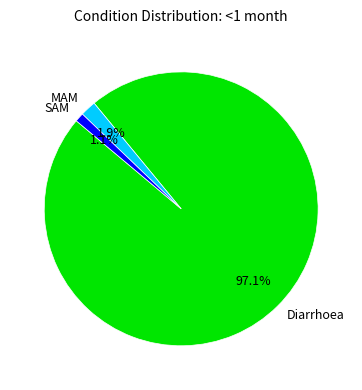

How many slices are in this pie chart?

3